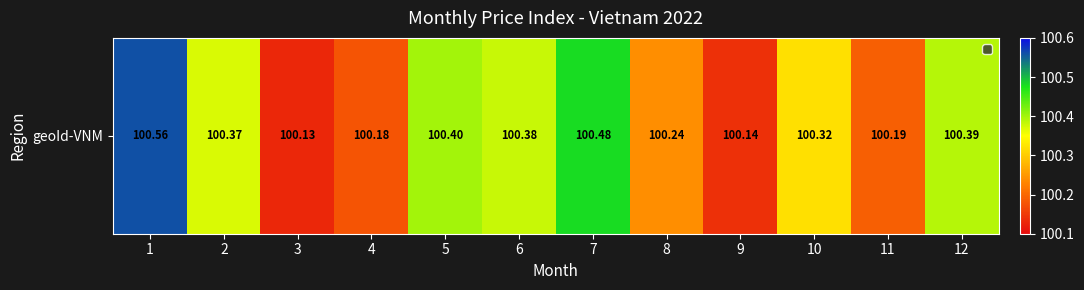

Rank the categories by value from lowest to highest.

3, 9, 4, 11, 8, 10, 2, 6, 12, 5, 7, 1